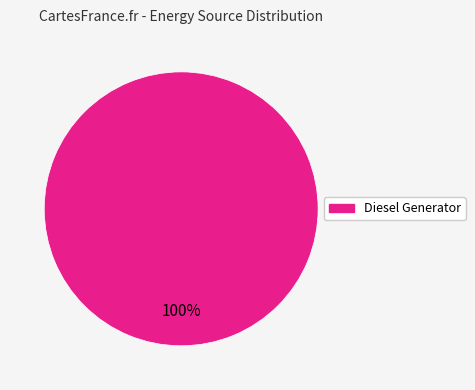

Does any single category account for the majority?

Yes